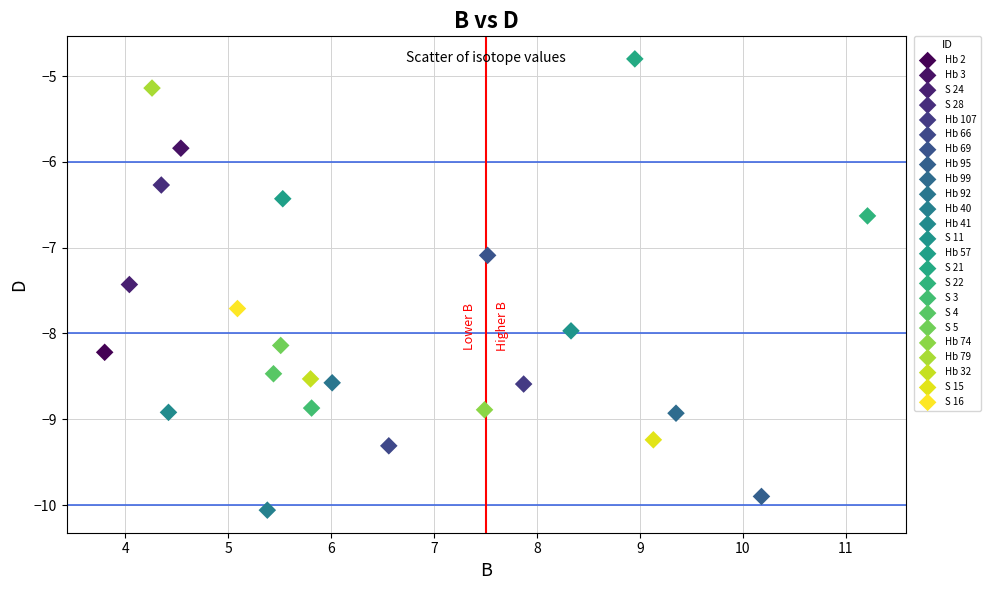

What are all the series names shown in the legend?

Hb 2, Hb 3, S 24, S 28, Hb 107, Hb 66, Hb 69, Hb 95, Hb 99, Hb 92, Hb 40, Hb 41, S 11, Hb 57, S 21, S 22, S 3, S 4, S 5, Hb 74, Hb 79, Hb 32, S 15, S 16